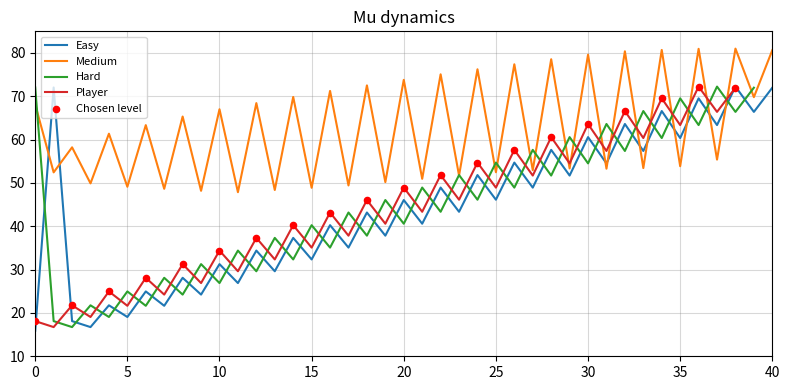

What is the minimum value for Easy?

15.9